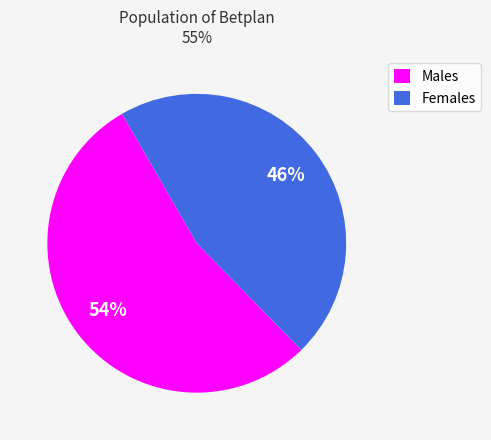

Is it true that Females is 55% of the pie?

False